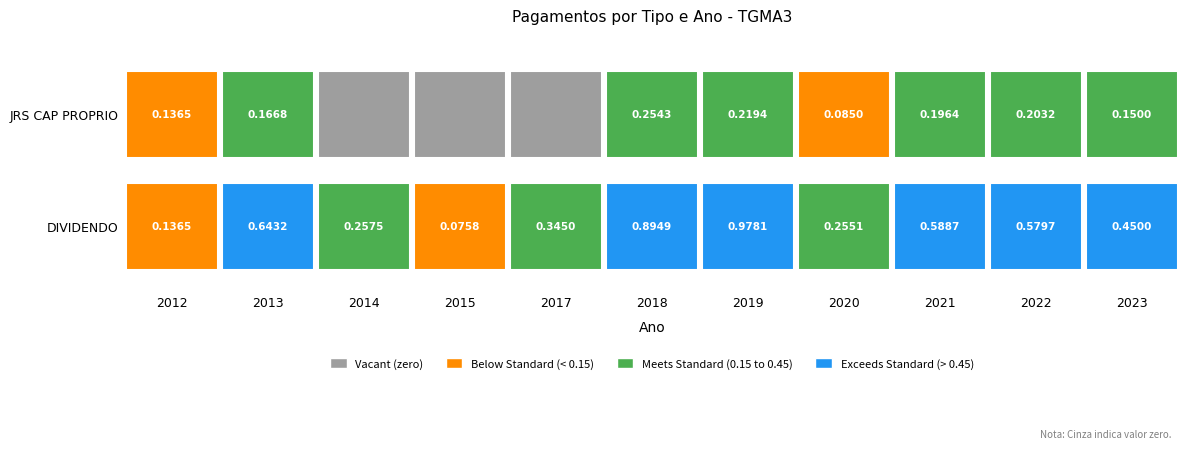

Reading left to right, transcribe all the data shown in this chart.

DIVIDENDO: 0=0.1	1=0.6	2=0.3	3=0.1	4=0.3	5=0.9	6=1.0	7=0.3	8=0.6	9=0.6	10=0.5
JRS CAP PROPRIO: 0=0.1	1=0.2	2=0.0	3=0.0	4=0.0	5=0.3	6=0.2	7=0.1	8=0.2	9=0.2	10=0.1